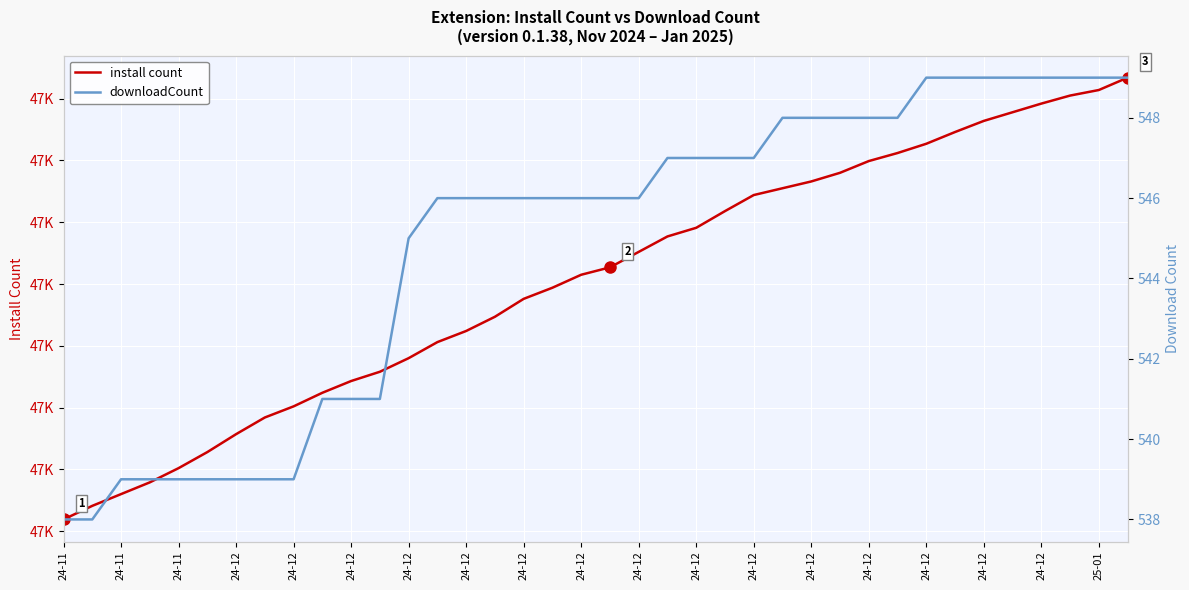

What is the difference between the second highest and second lowest values in the downloadCount series?

11